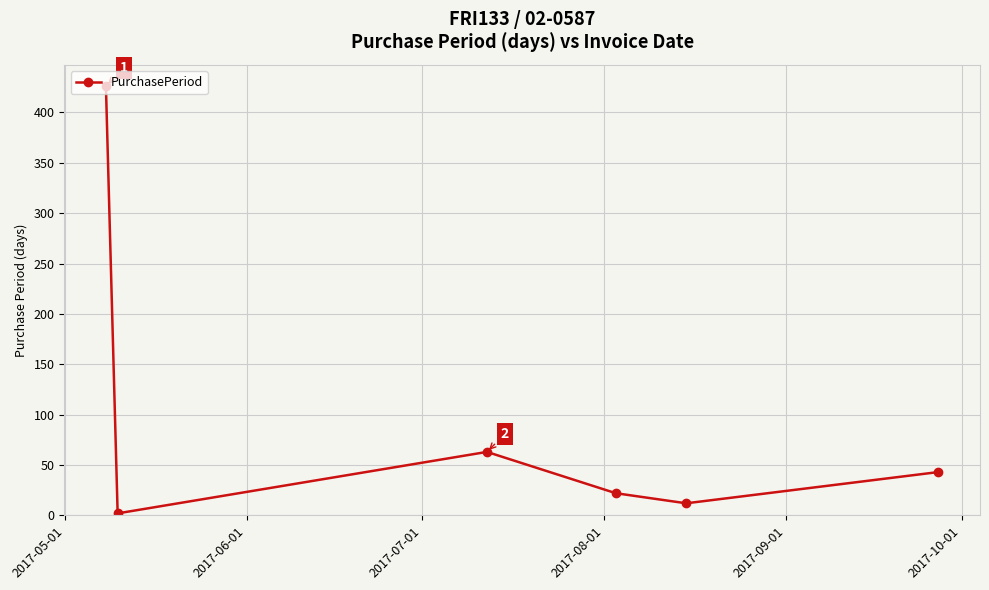

What is the average value?

95